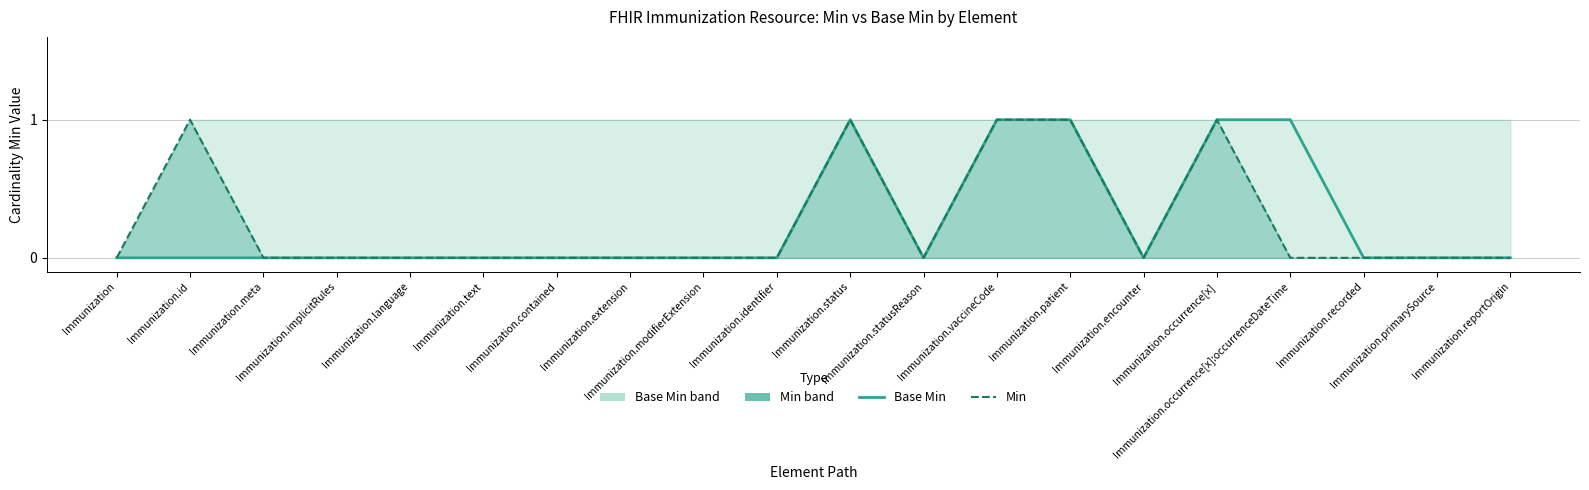

What is the label of the 7th point from the right?

Immunization.patient